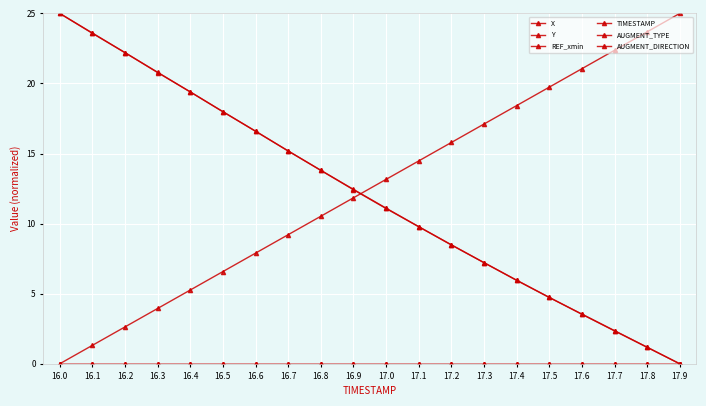

Reading right to left, what are all the values shown in this chart?

X: 17.9=0.0	17.8=1.2	17.7=2.3	17.6=3.5	17.5=4.7	17.4=6.0	17.3=7.2	17.2=8.5	17.1=9.8	17.0=11.1	16.9=12.4	16.8=13.8	16.7=15.2	16.6=16.6	16.5=18.0	16.4=19.4	16.3=20.8	16.2=22.2	16.1=23.6	16.0=25.0
Y: 17.9=0.0	17.8=1.2	17.7=2.4	17.6=3.5	17.5=4.7	17.4=6.0	17.3=7.2	17.2=8.5	17.1=9.8	17.0=11.1	16.9=12.4	16.8=13.8	16.7=15.2	16.6=16.6	16.5=18.0	16.4=19.4	16.3=20.8	16.2=22.2	16.1=23.6	16.0=25.0
REF_xmin: 17.9=0.0	17.8=0.0	17.7=0.0	17.6=0.0	17.5=0.0	17.4=0.0	17.3=0.0	17.2=0.0	17.1=0.0	17.0=0.0	16.9=0.0	16.8=0.0	16.7=0.0	16.6=0.0	16.5=0.0	16.4=0.0	16.3=0.0	16.2=0.0	16.1=0.0	16.0=0.0
TIMESTAMP: 17.9=25.0	17.8=23.7	17.7=22.4	17.6=21.1	17.5=19.7	17.4=18.4	17.3=17.1	17.2=15.8	17.1=14.5	17.0=13.2	16.9=11.8	16.8=10.5	16.7=9.2	16.6=7.9	16.5=6.6	16.4=5.3	16.3=3.9	16.2=2.6	16.1=1.3	16.0=0.0
AUGMENT_TYPE: 17.9=0.0	17.8=0.0	17.7=0.0	17.6=0.0	17.5=0.0	17.4=0.0	17.3=0.0	17.2=0.0	17.1=0.0	17.0=0.0	16.9=0.0	16.8=0.0	16.7=0.0	16.6=0.0	16.5=0.0	16.4=0.0	16.3=0.0	16.2=0.0	16.1=0.0	16.0=0.0
AUGMENT_DIRECTION: 17.9=0.0	17.8=0.0	17.7=0.0	17.6=0.0	17.5=0.0	17.4=0.0	17.3=0.0	17.2=0.0	17.1=0.0	17.0=0.0	16.9=0.0	16.8=0.0	16.7=0.0	16.6=0.0	16.5=0.0	16.4=0.0	16.3=0.0	16.2=0.0	16.1=0.0	16.0=0.0